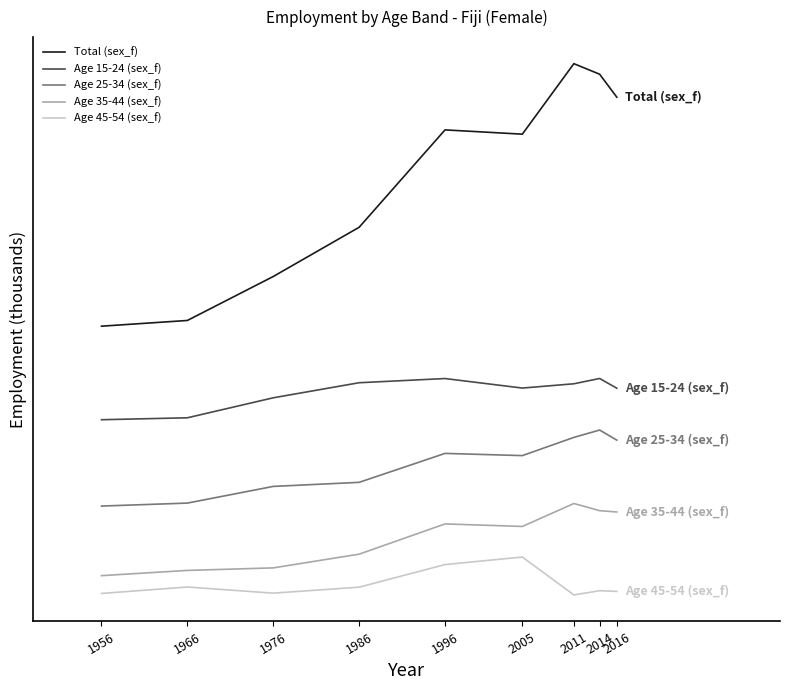

Is it true that Age 45-54 (sex_f) equals 0.9 at 1966?

False